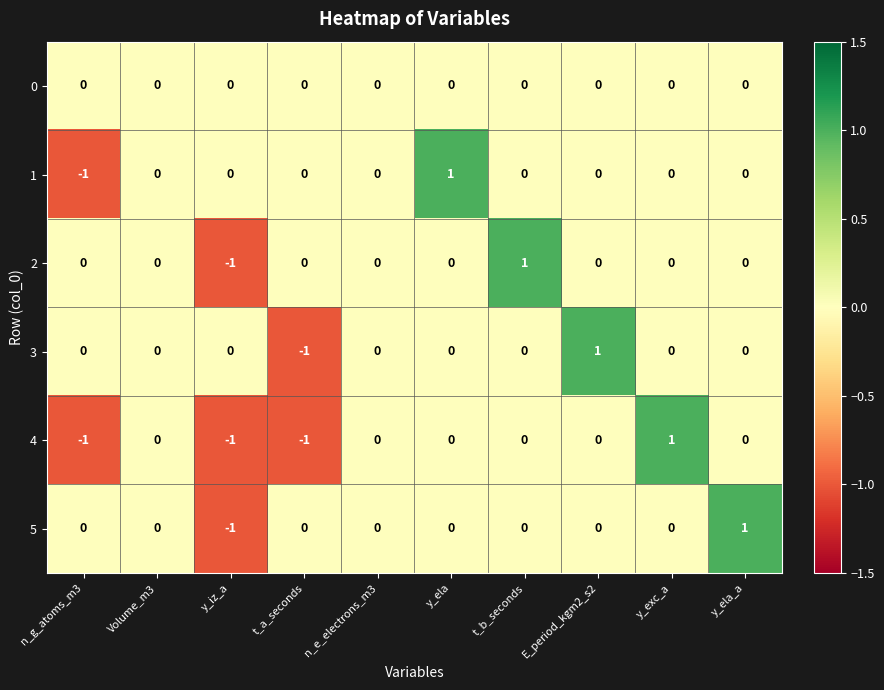

How many 2 values are between 0 and 1?

9